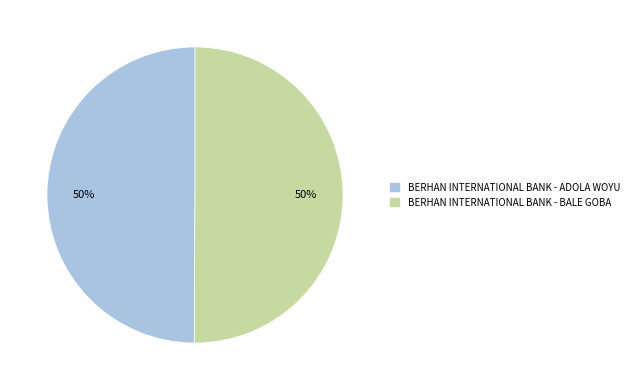

What is the ratio of the value at BERHAN INTERNATIONAL BANK - BALE GOBA to the value at BERHAN INTERNATIONAL BANK - ADOLA WOYU?

1.0